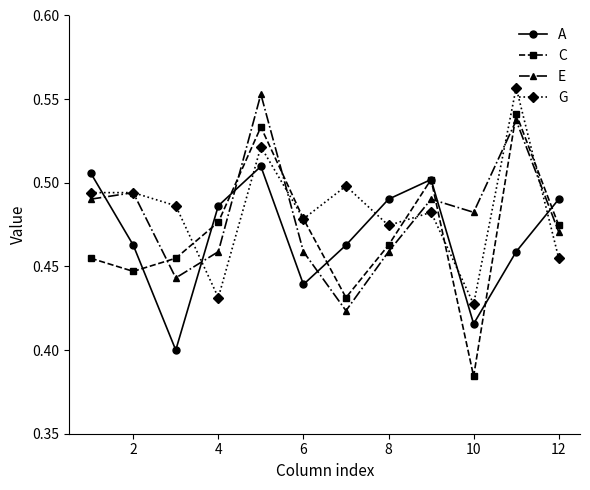

Which series ends up on top after the final intersection of C and E?

C